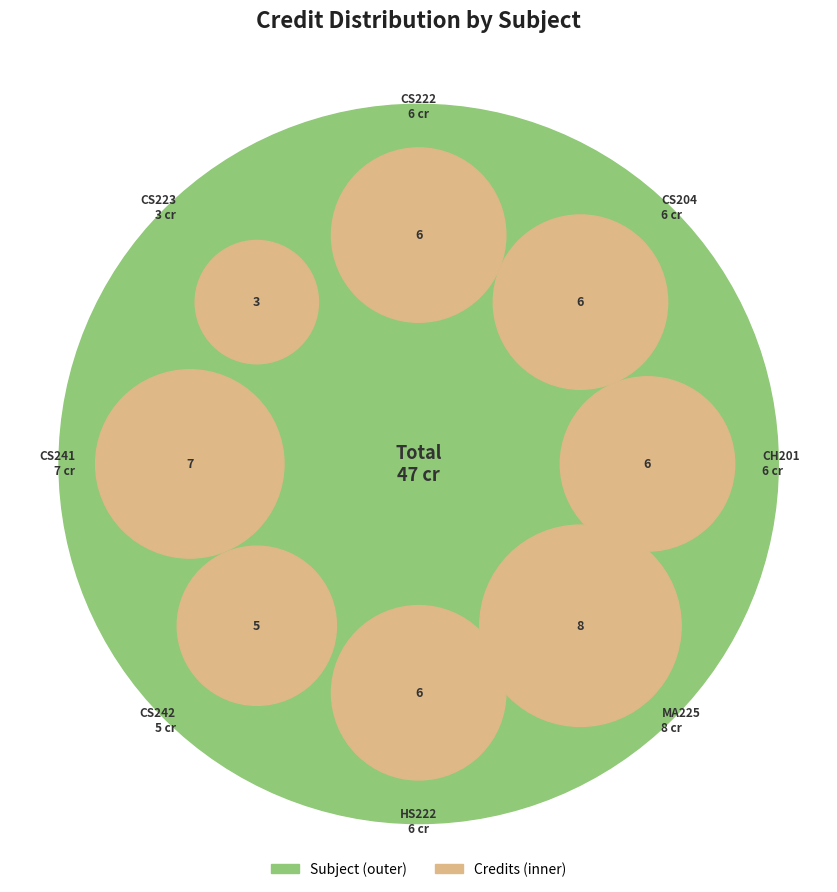

Is there a majority slice in this chart?

No